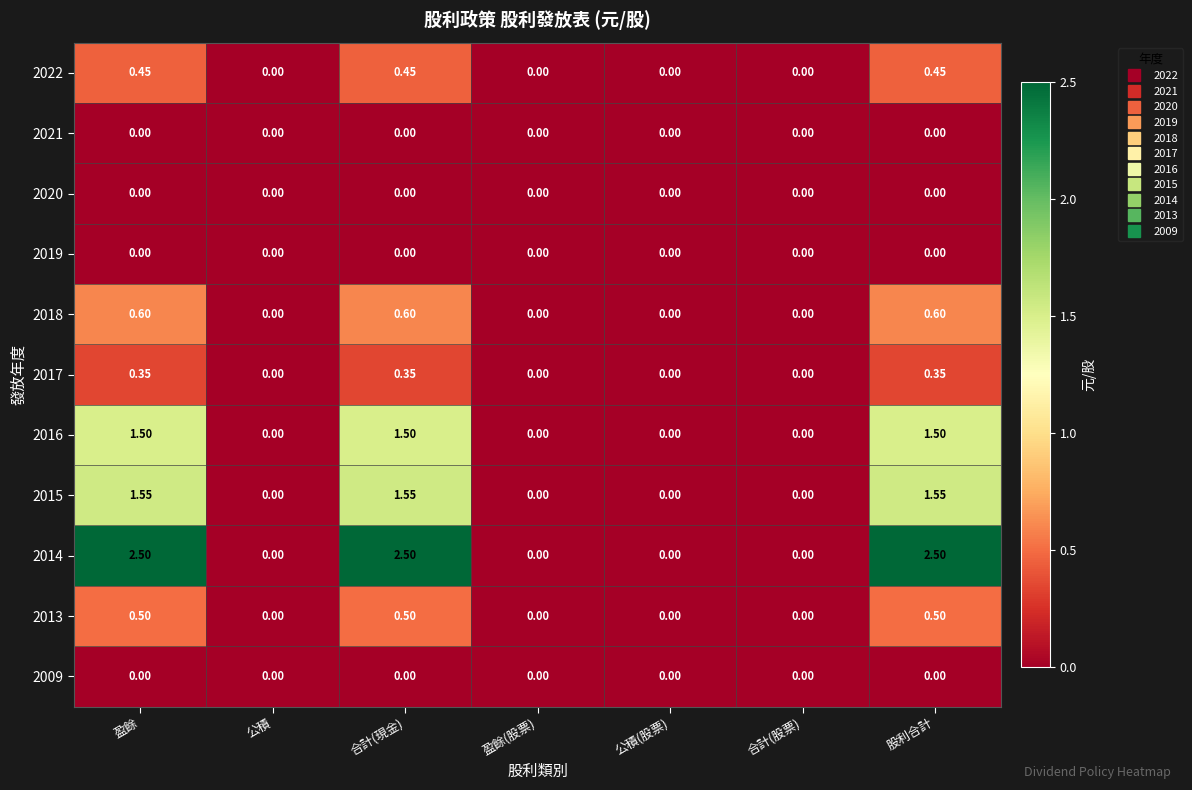

Which series changed the most between 合計(現金) and 盈餘(股票)?

2014